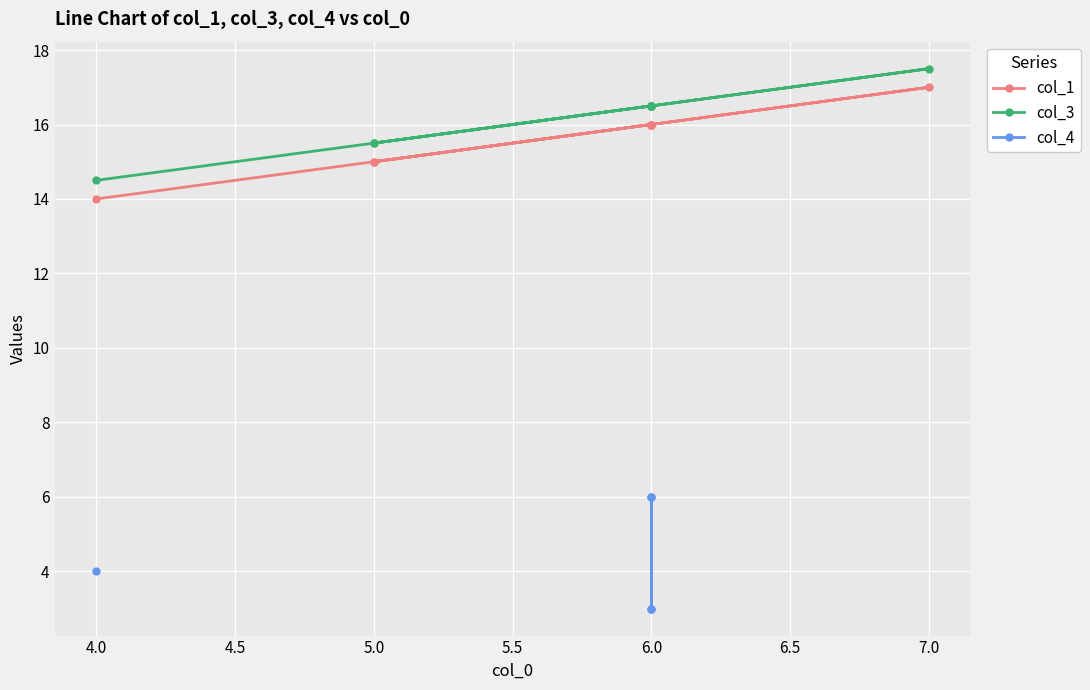

Is the value of col_4 at 5.0 greater than the value of col_3 at 6.0?

No